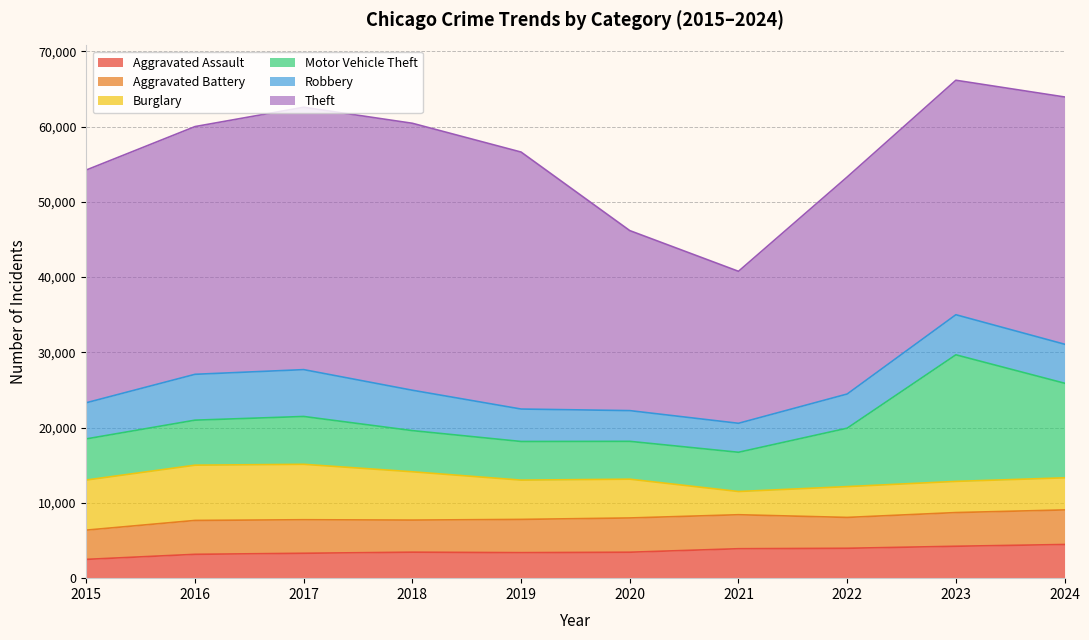

Rank the series at 2021 from highest to lowest value.

Theft, Motor Vehicle Theft, Aggravated Battery, Aggravated Assault, Robbery, Burglary